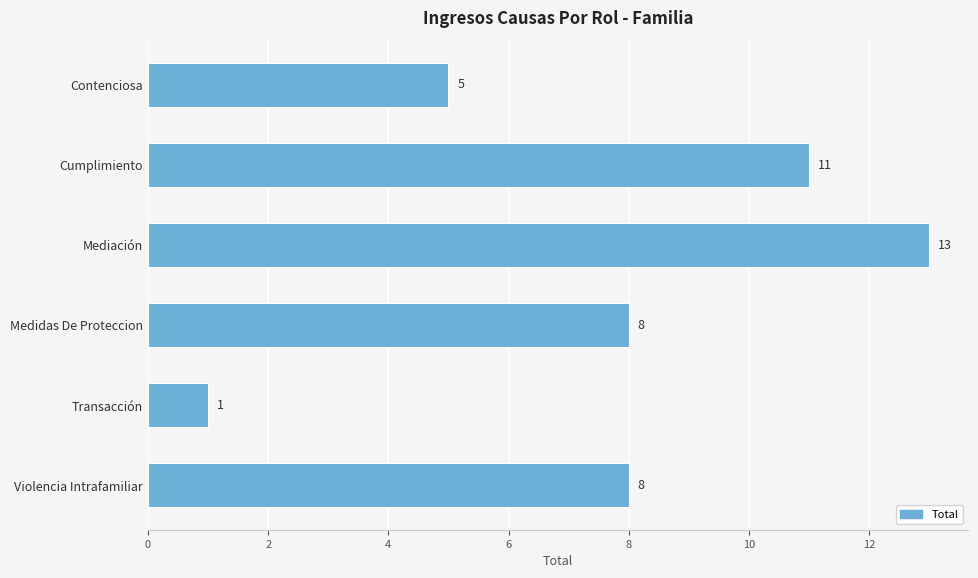

What is the maximum value shown in the chart?

13